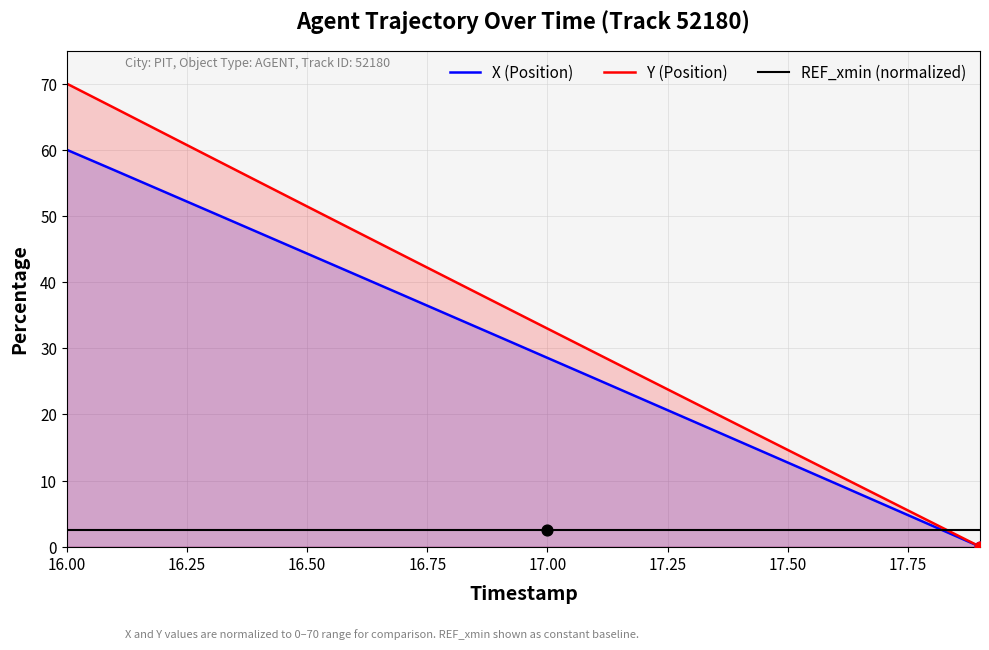

At which category is the sum across all series the highest?

16.00